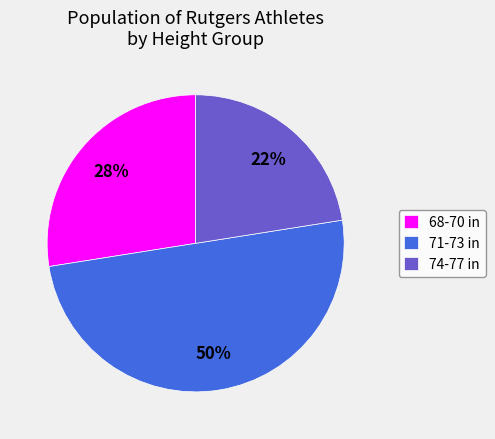

What percentage is the 68-70 in slice, to the nearest percent?

27%